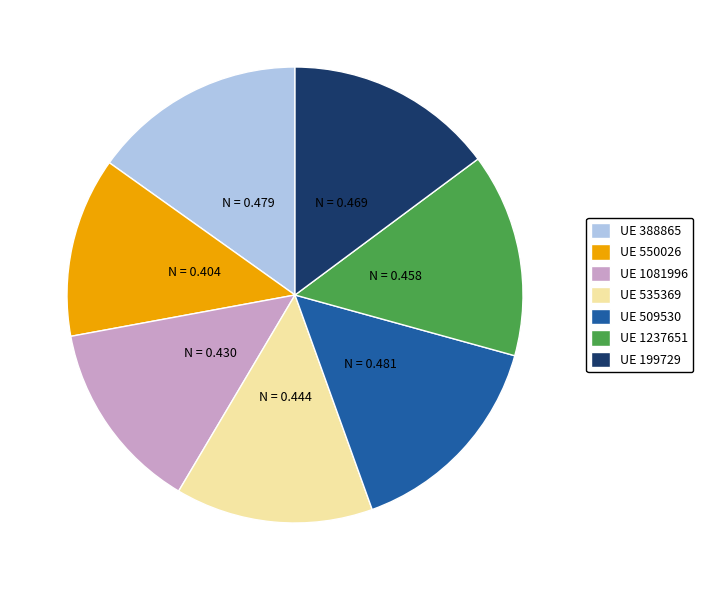

Which has a higher value, UE 509530 or UE 1081996?

UE 509530